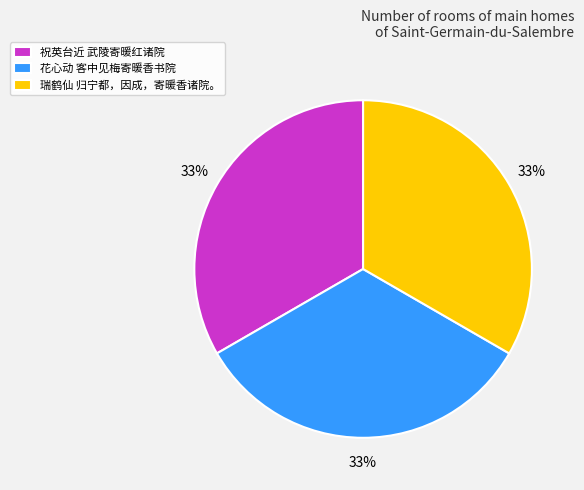

Does any single category account for the majority?

No